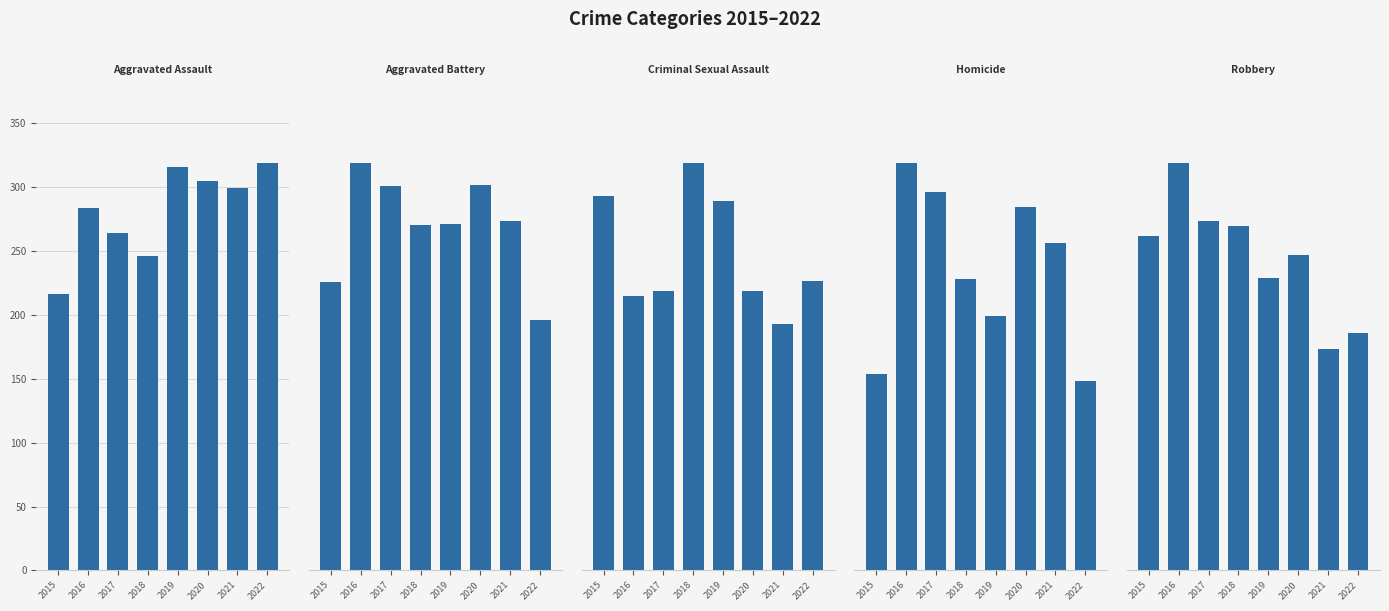

What is the difference between the second highest and second lowest values in the Aggravated Battery series?

108